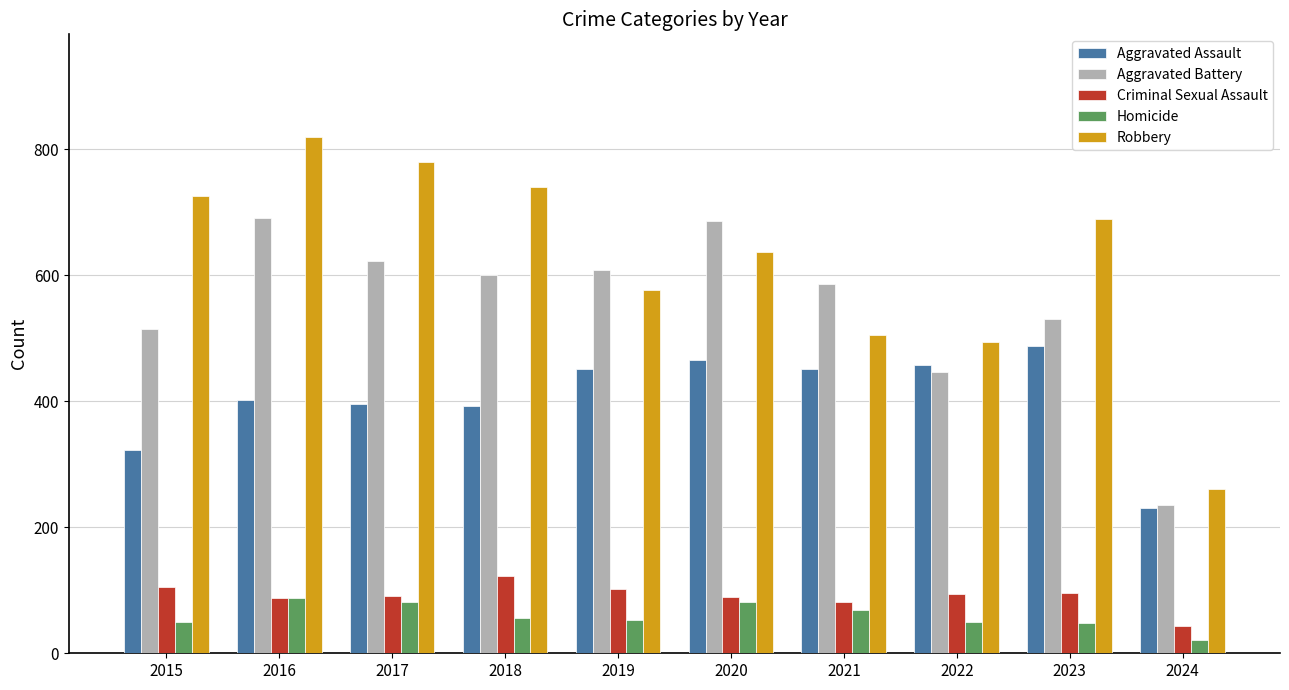

List the labels in order of Robbery value, smallest first.

2024, 2022, 2021, 2019, 2020, 2023, 2015, 2018, 2017, 2016